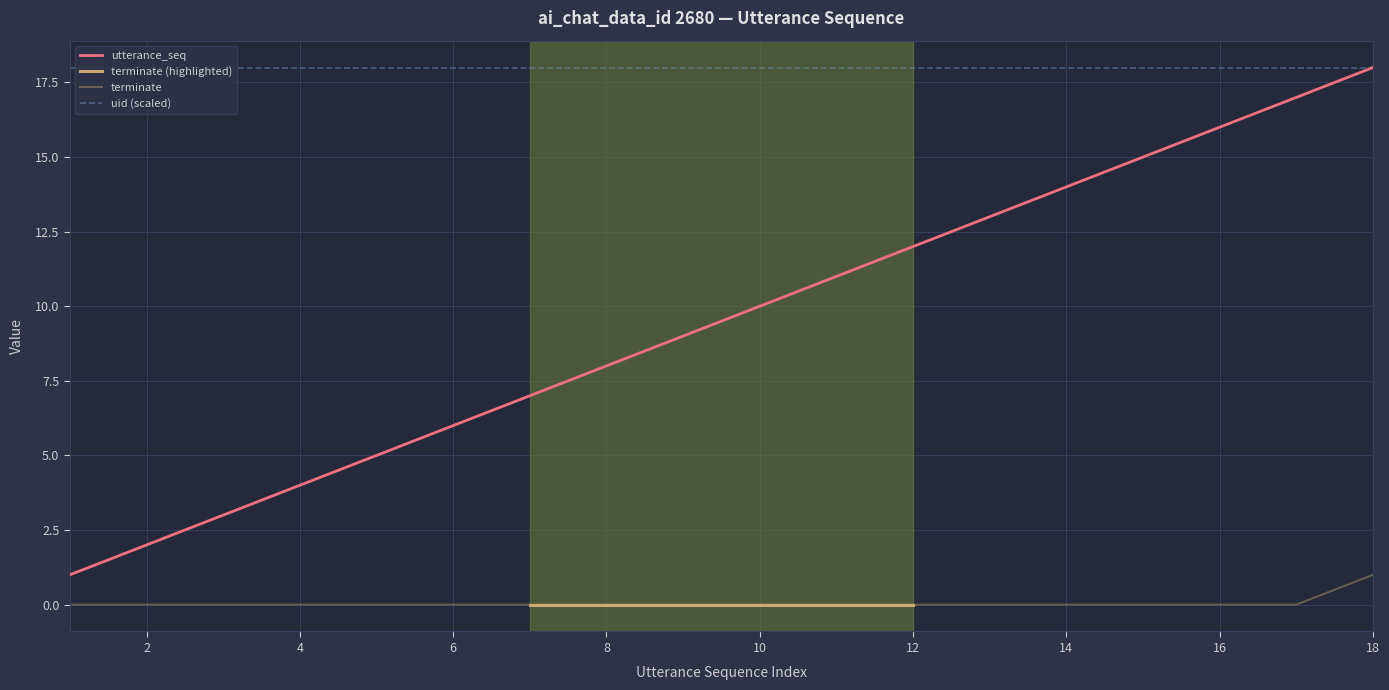

Rank the categories by utterance_seq value from highest to lowest.

18, 17, 16, 15, 14, 13, 12, 11, 10, 9, 8, 7, 6, 5, 4, 3, 2, 1